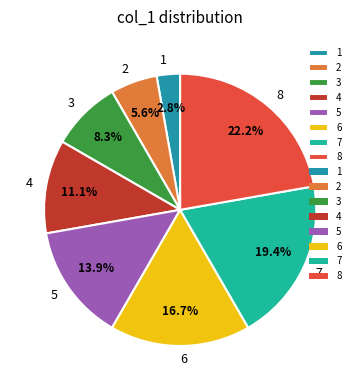

Is 2 the majority of the pie?

No